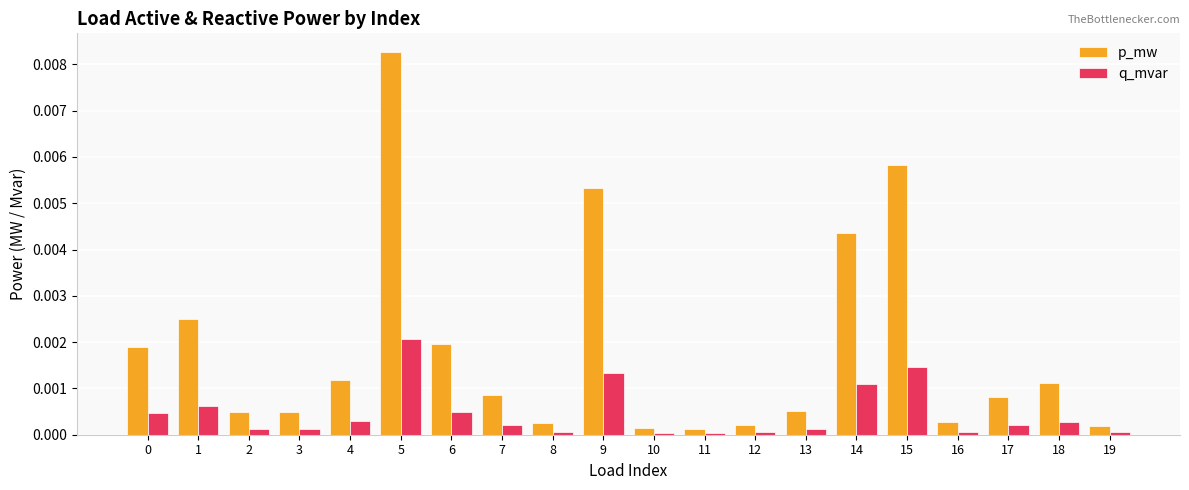

Count the number of data series in this chart.

2